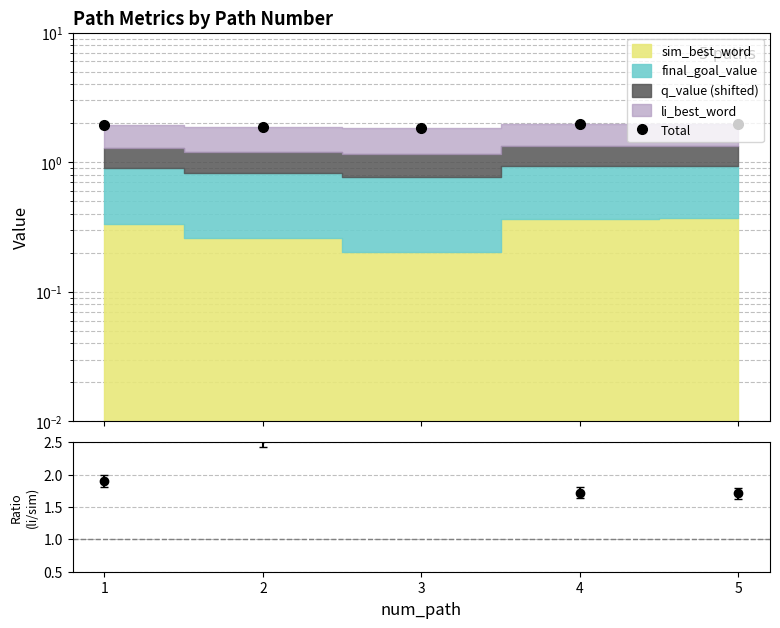

Where is the first local minimum?

3